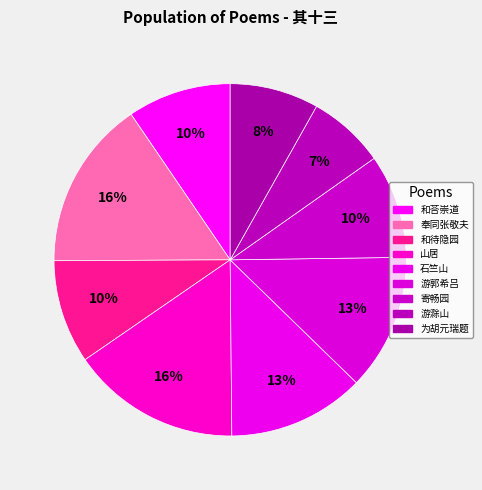

How many slices are in this pie chart?

9